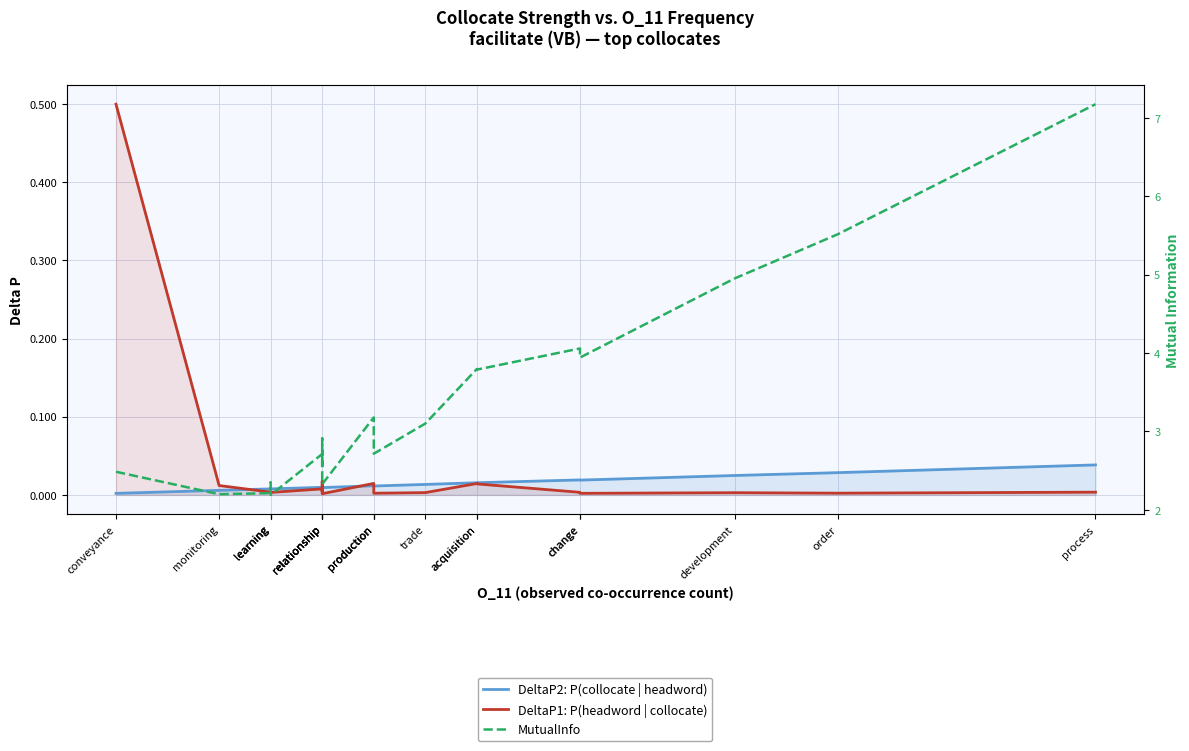

How many interior local peaks does the MutualInfo series have?

6